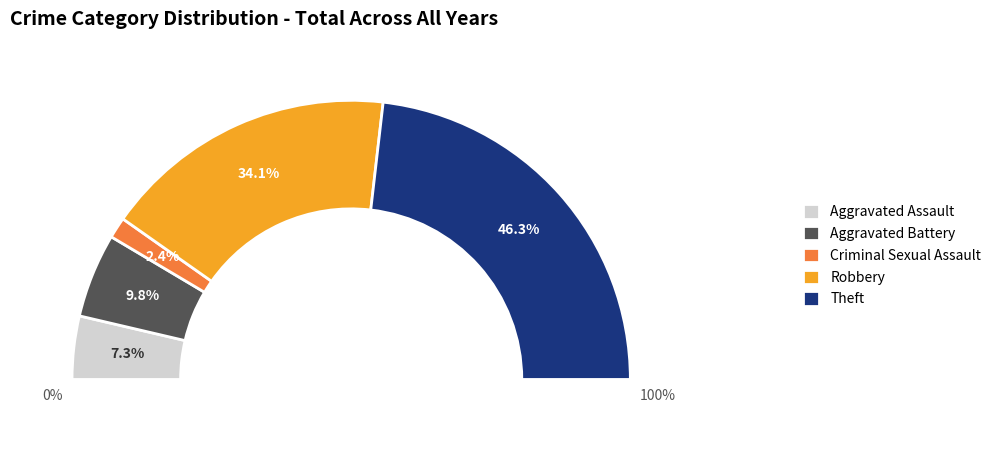

Is there a majority slice in this chart?

No